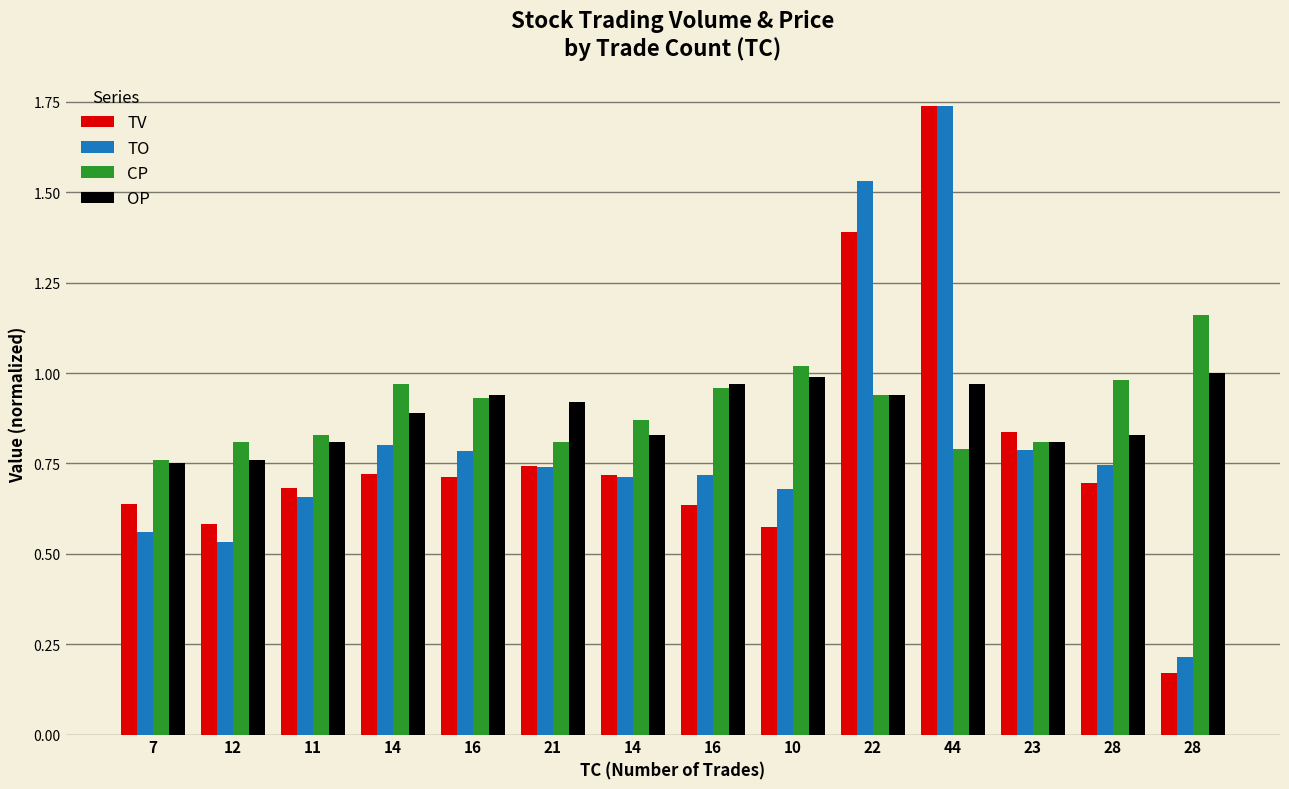

The CP series shows 1.6 at 14. True or false?

False